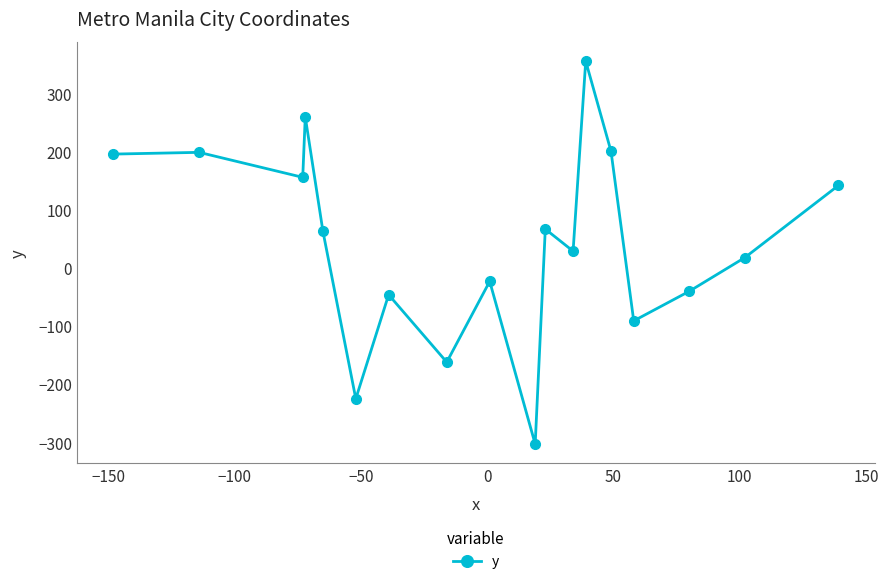

What is the value of the 6th point from the left?

-225